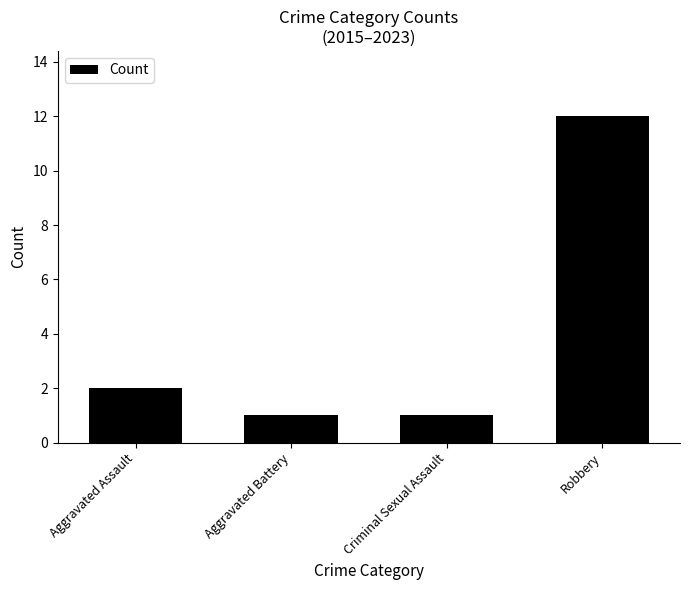

Between Criminal Sexual Assault and Robbery, which is larger?

Robbery